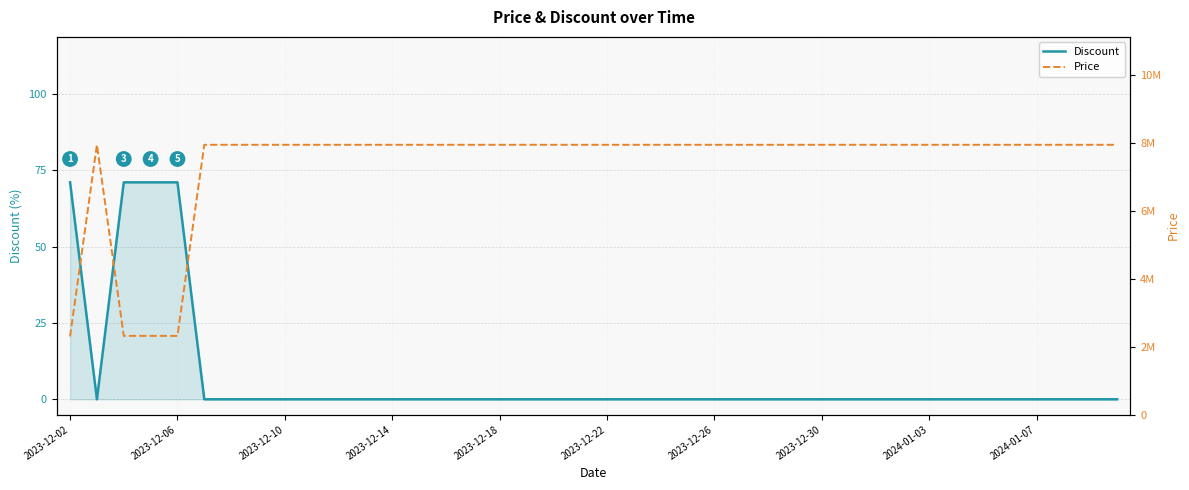

True or false: Discount and Price cross at least once.

False